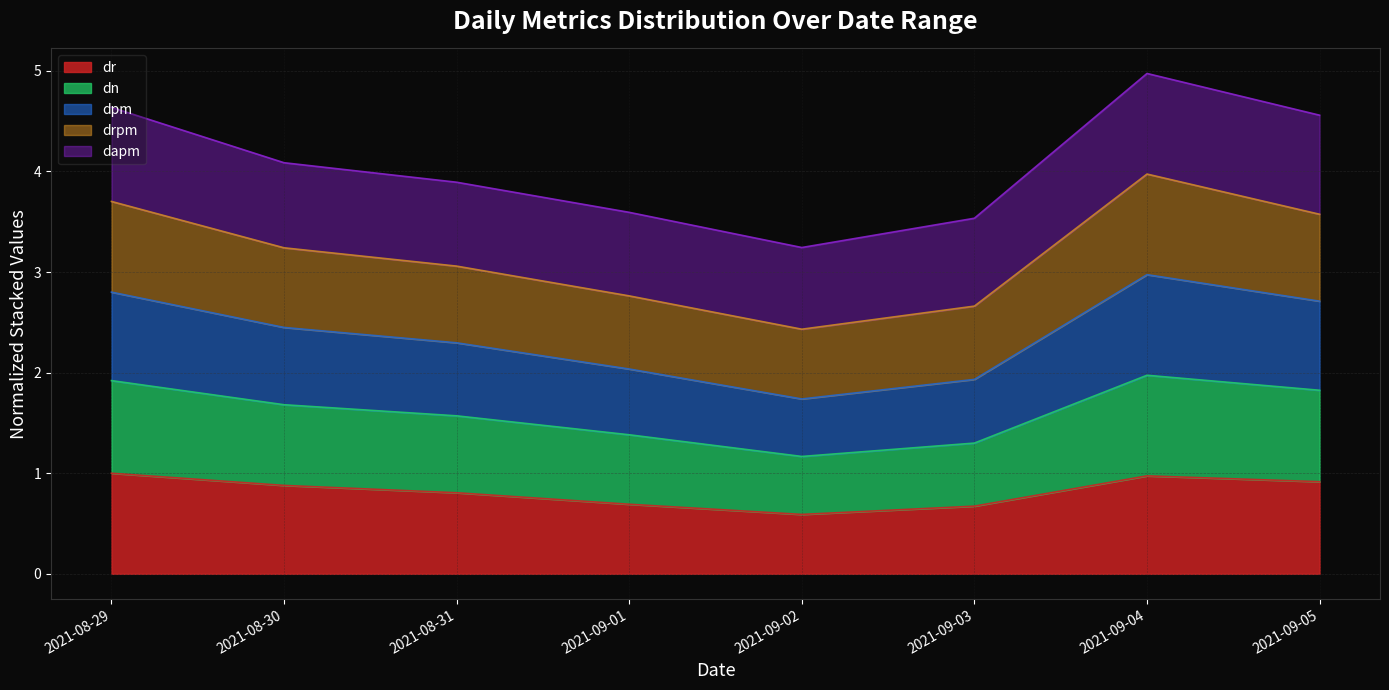

List the labels in order of dr value, largest first.

2021-08-29, 2021-09-04, 2021-09-05, 2021-08-30, 2021-08-31, 2021-09-01, 2021-09-03, 2021-09-02